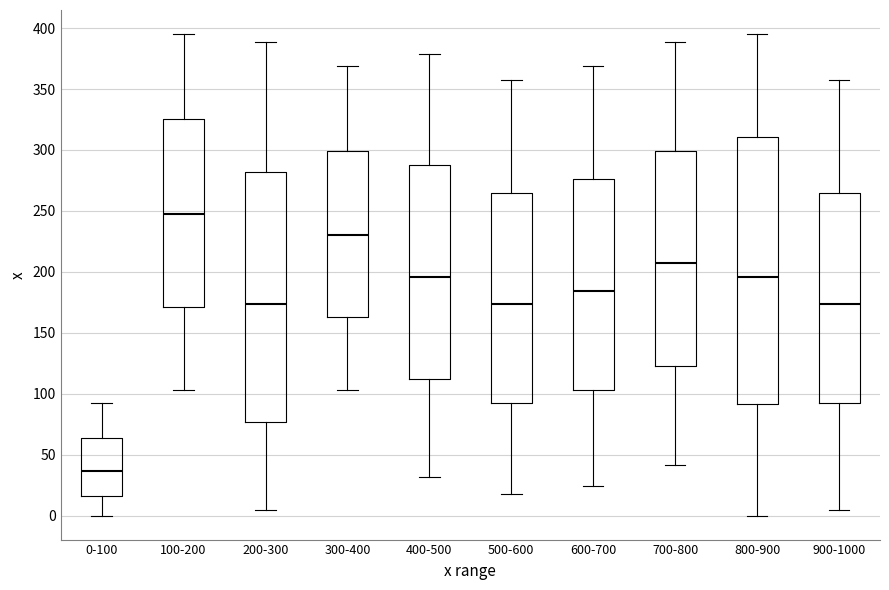

Which box has the highest median line?

100-200